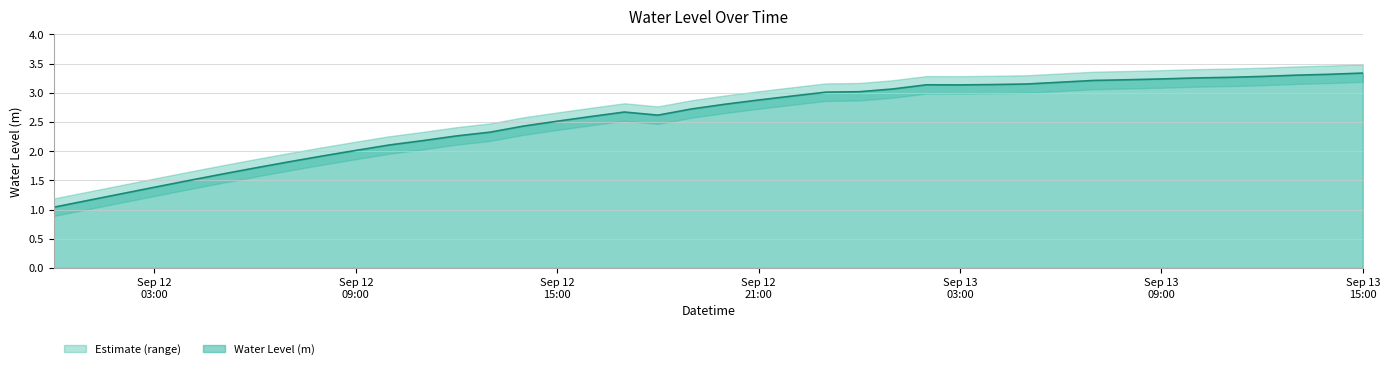

At which label does the data first exceed 2?

Sep 12 09:00